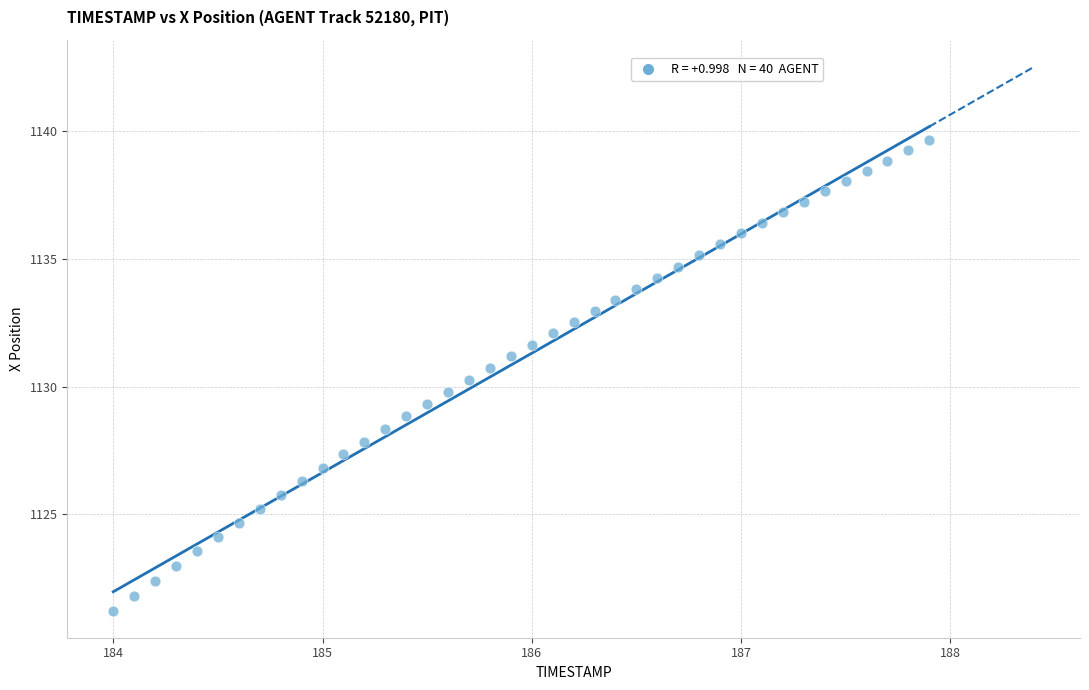

What is the range of X values (max minus min)?

3.9